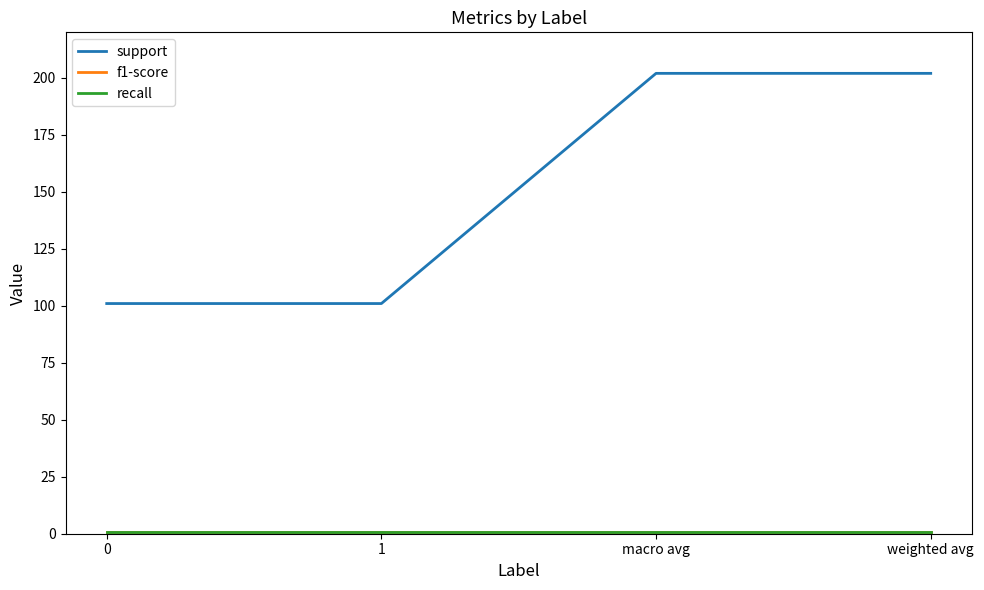

Which series has the largest total across all categories?

support